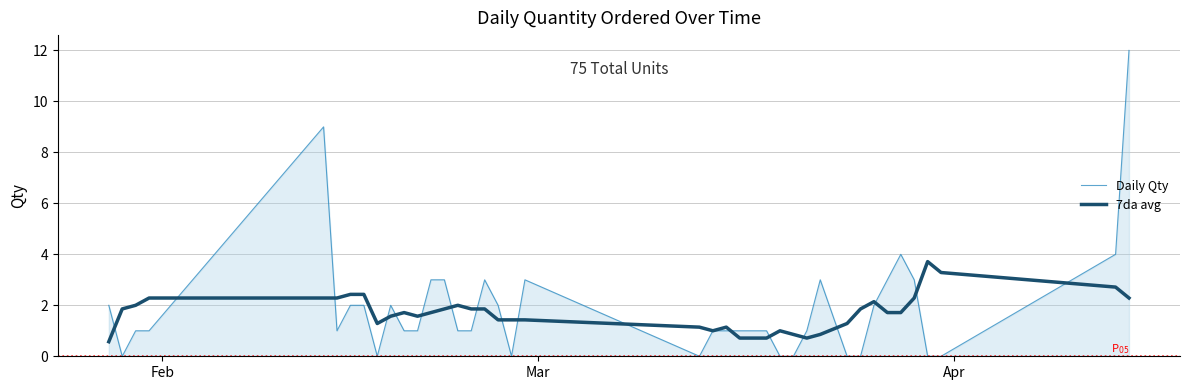

What is the minimum value for 7da avg?

0.6